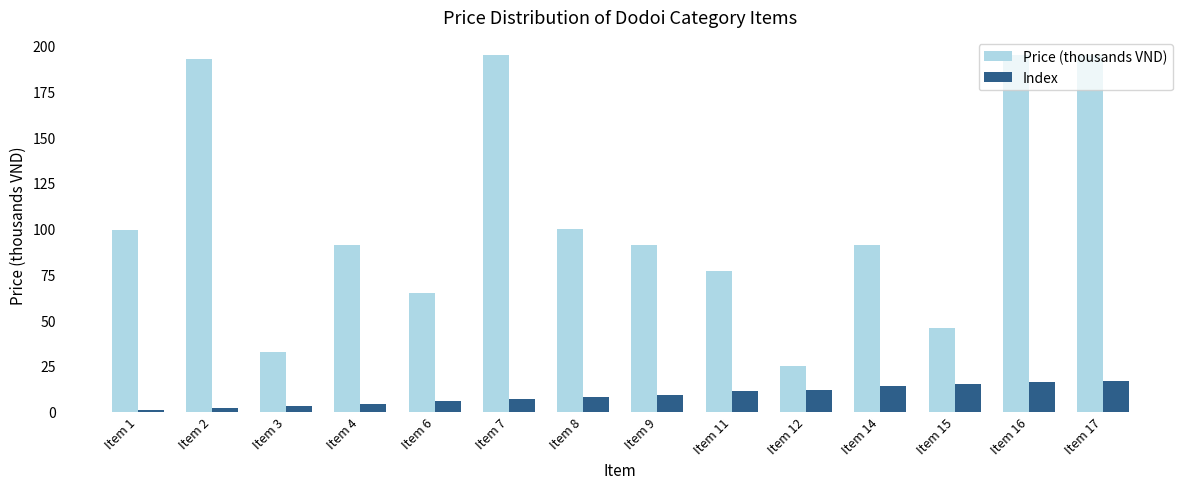

At which label does Price (thousands VND) first exceed 91?

Item 1